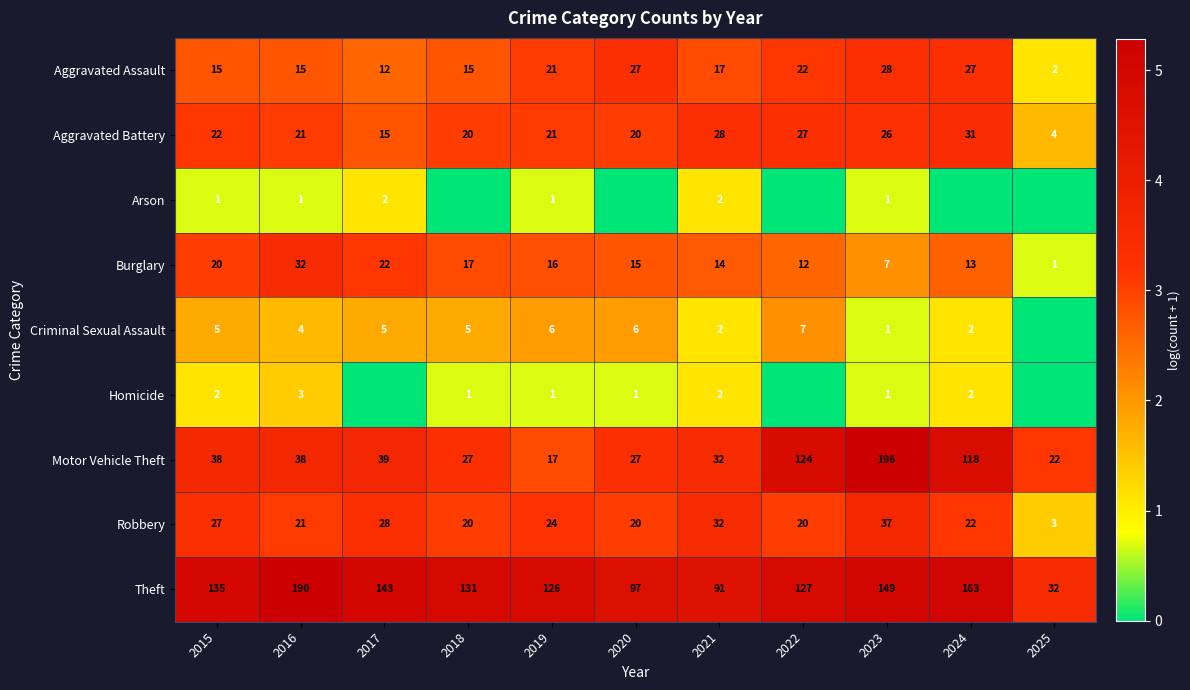

The Aggravated Battery series shows 2 at 2025. True or false?

False